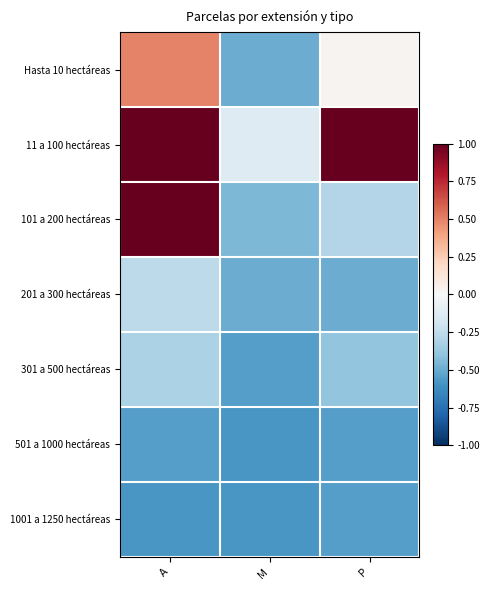

At which category is the sum across all series the highest?

A